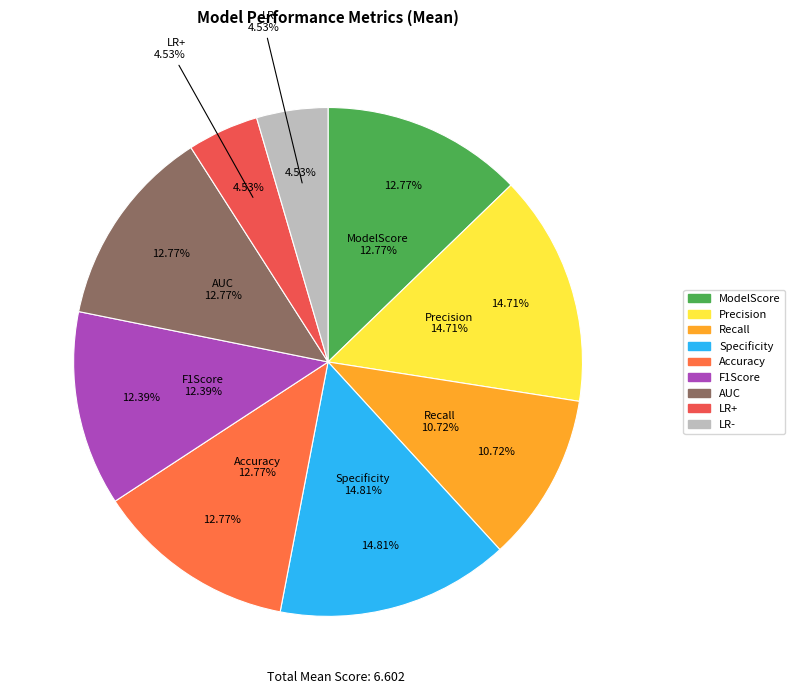

What percentage is the Recall slice, to the nearest percent?

11%